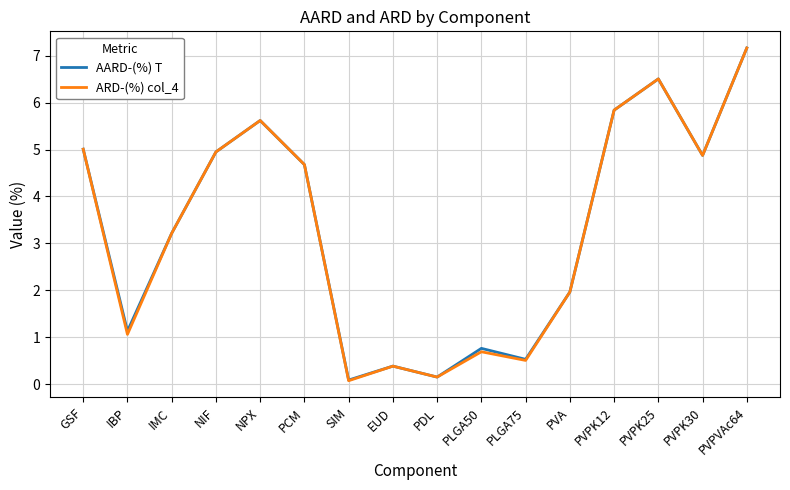

How many categories are shown in the chart?

16